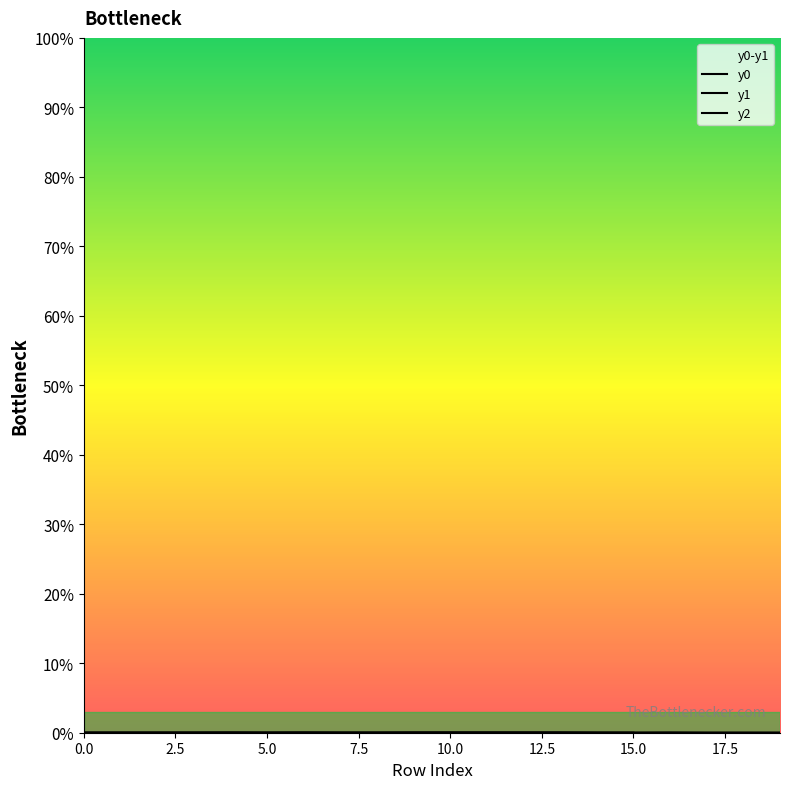

Does the chart display data point markers on the line(s)?

No